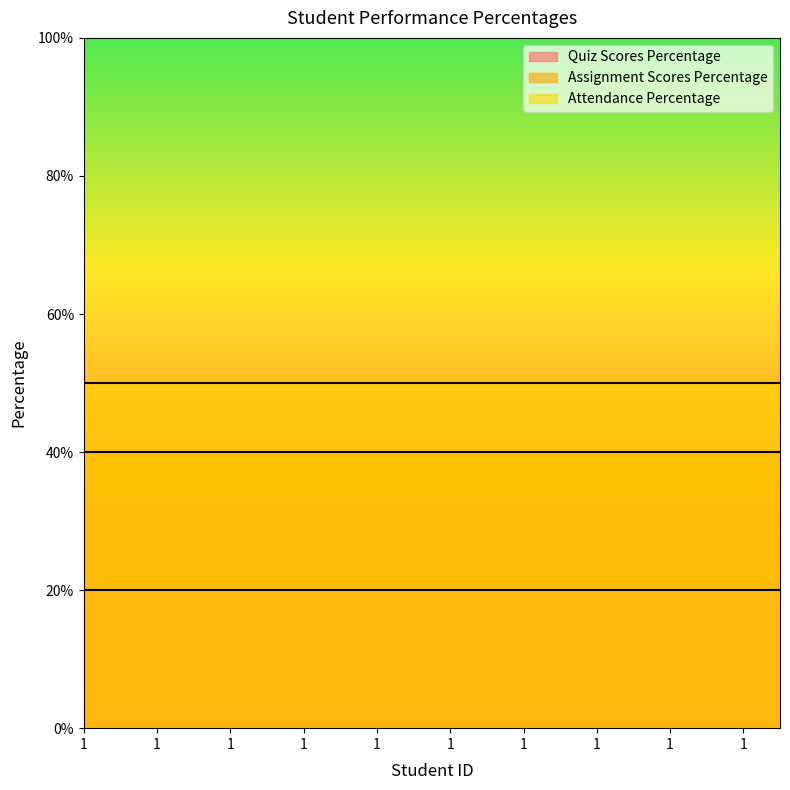

What is the minimum value shown in the chart?

20